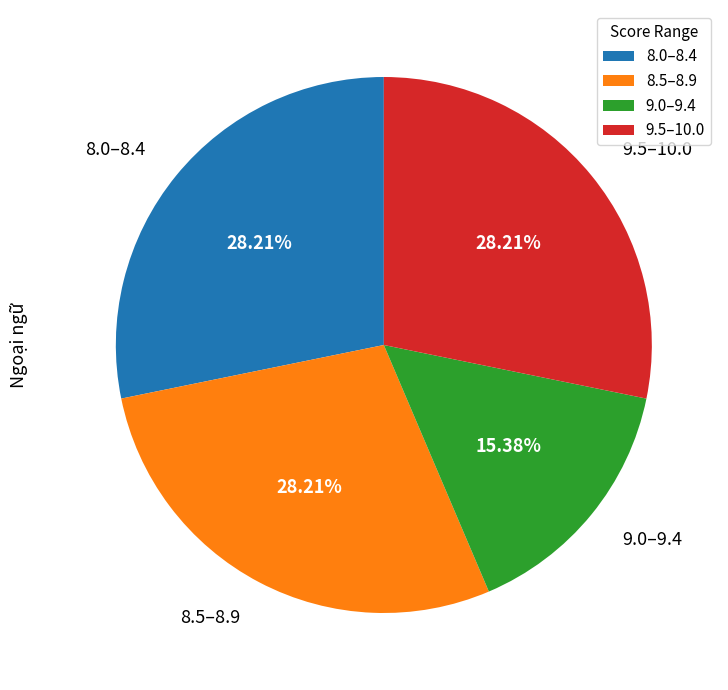

Combined, do 9.0–9.4 and 9.5–10.0 account for over 50%?

No